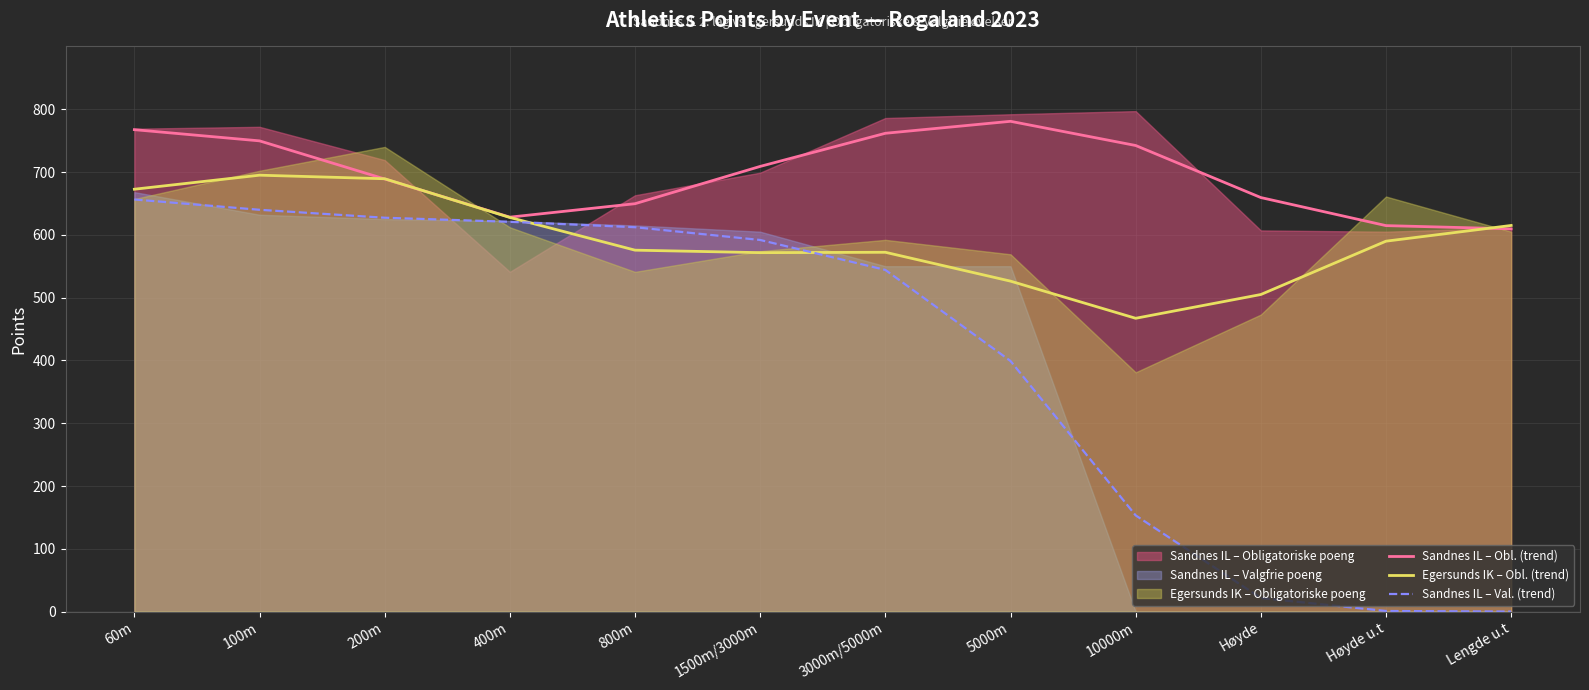

Is the value of Sandnes IL – Obl. (trend) at 400m greater than the value of Sandnes IL – Val. (trend) at 10000m?

Yes